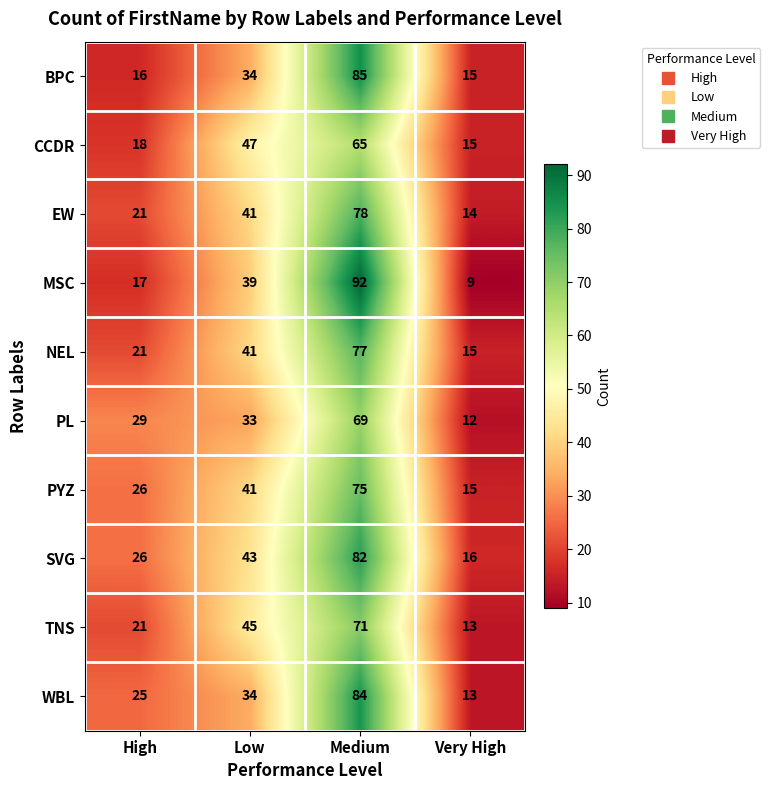

What is the difference between the MSC values at Low and Very High?

30